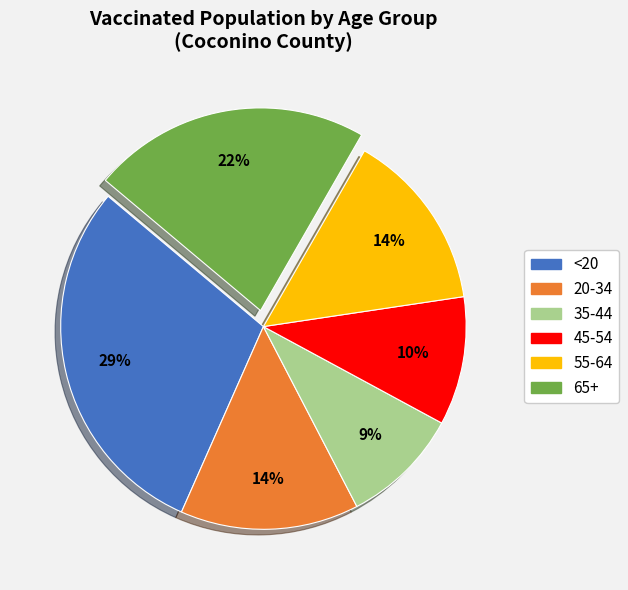

How many slices are in this pie chart?

6